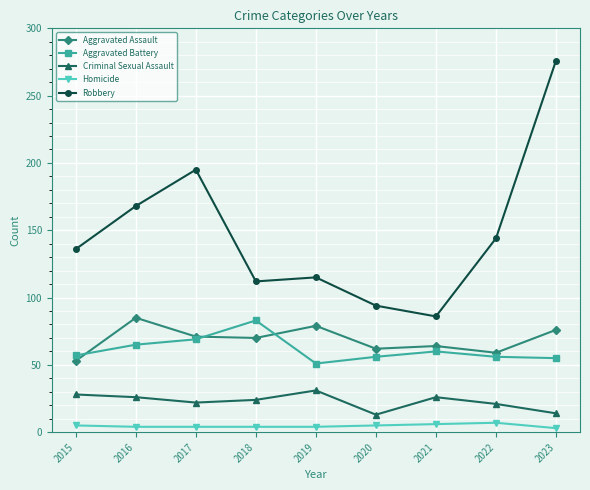

Which series changed the most between 2015 and 2023?

Robbery